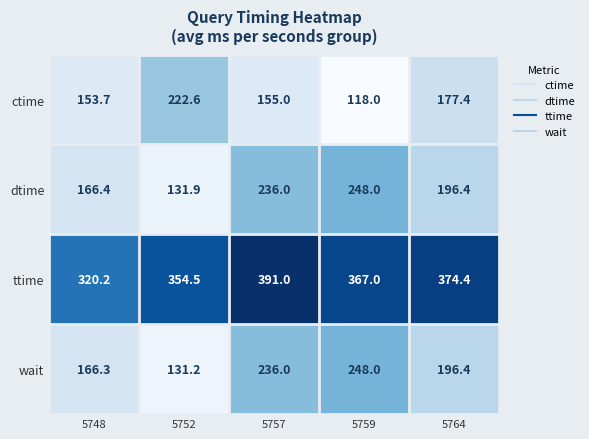

How many series are shown in this chart?

4